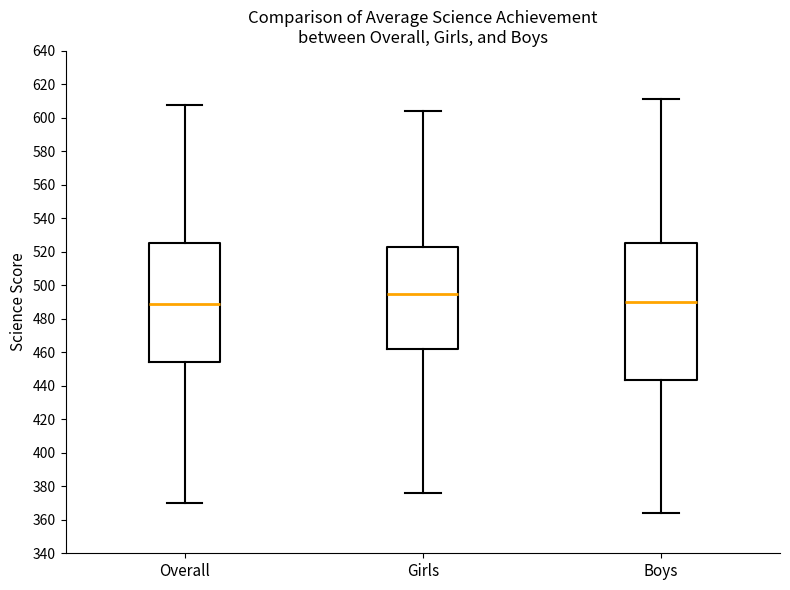

Which box is the tallest, from its lower edge to its upper edge?

Boys